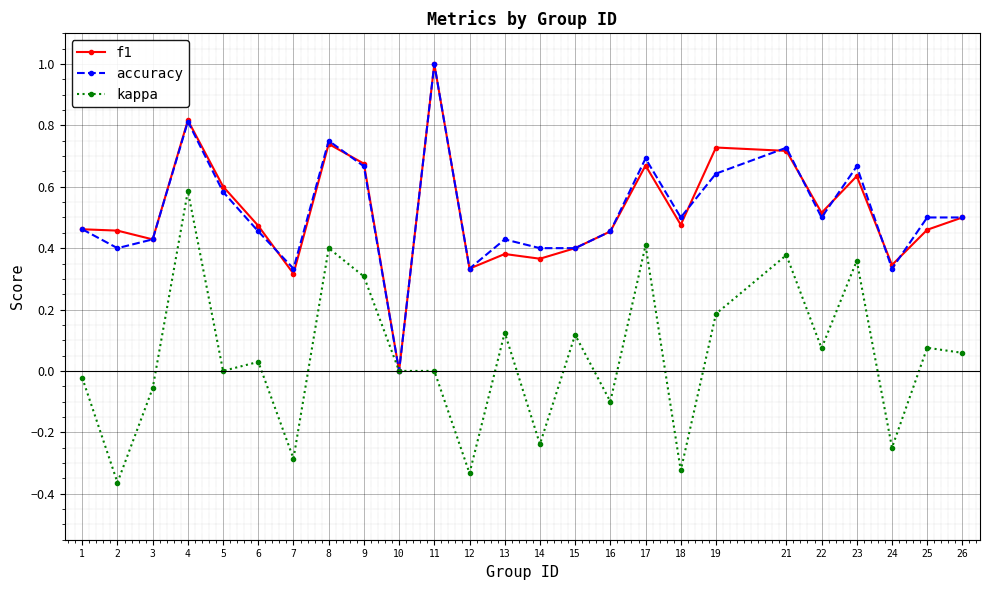

Where is the first local maximum for kappa?

4